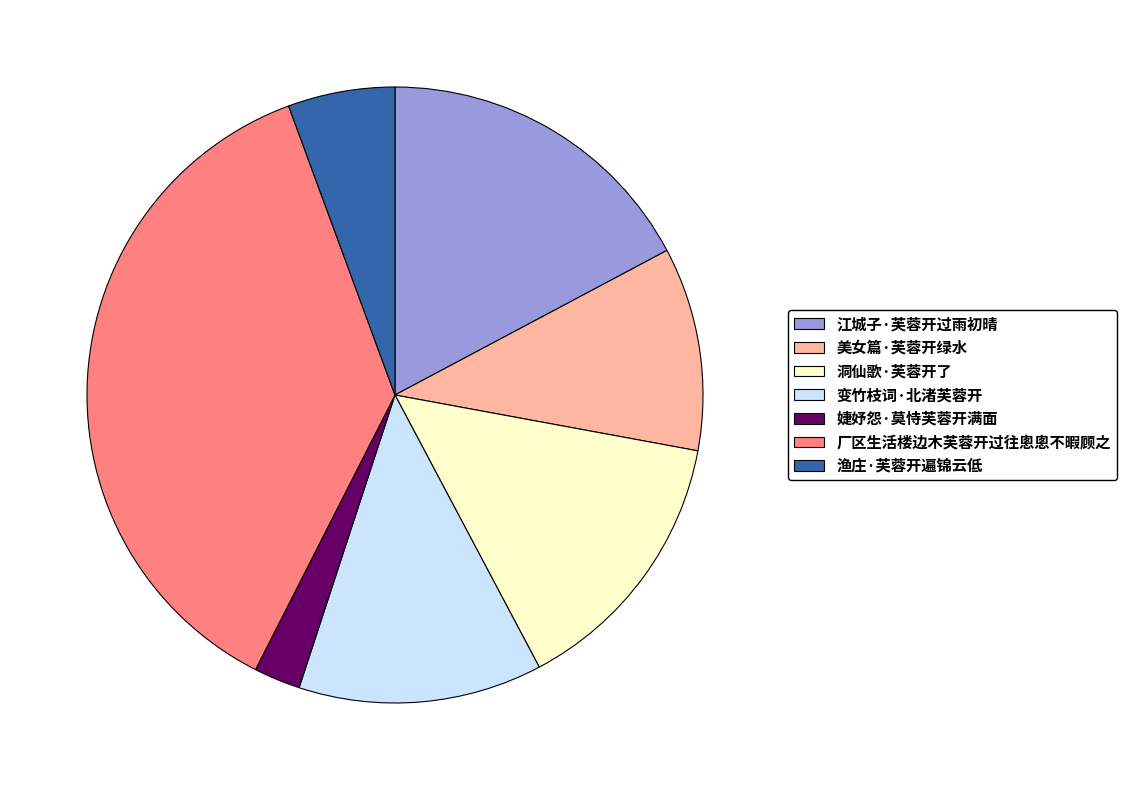

Rank the categories by value from highest to lowest.

厂区生活楼边木芙蓉开过往悤悤不暇顾之, 江城子·芙蓉开过雨初晴, 洞仙歌·芙蓉开了, 变竹枝词·北渚芙蓉开, 美女篇·芙蓉开绿水, 渔庄·芙蓉开遍锦云低, 婕妤怨·莫恃芙蓉开满面